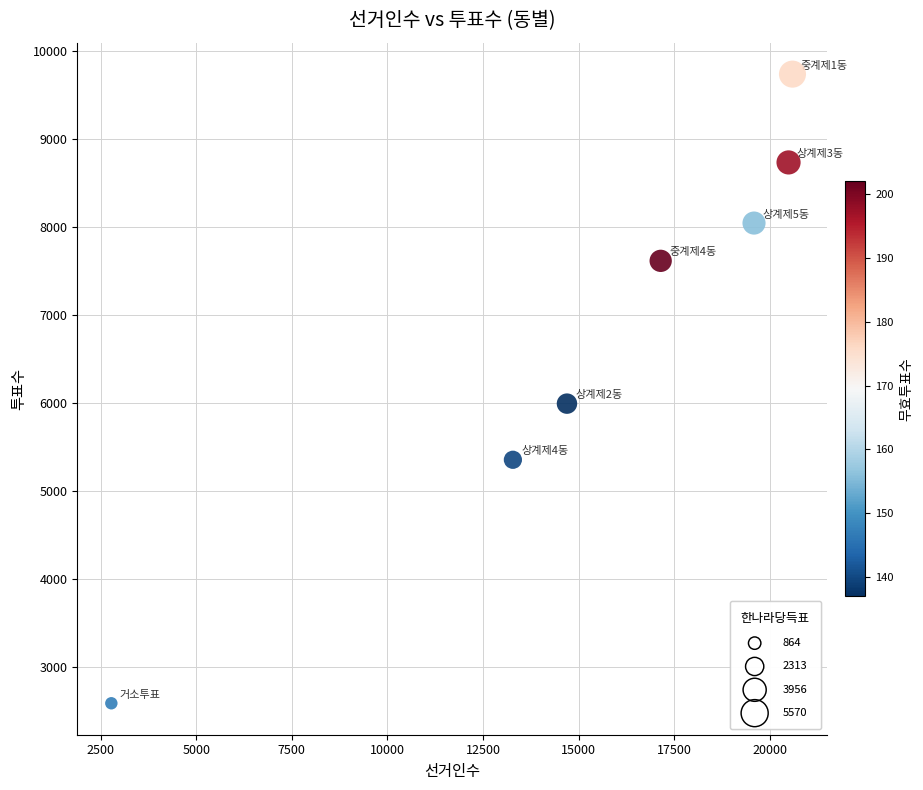

What is the range of X values (max minus min)?

17814